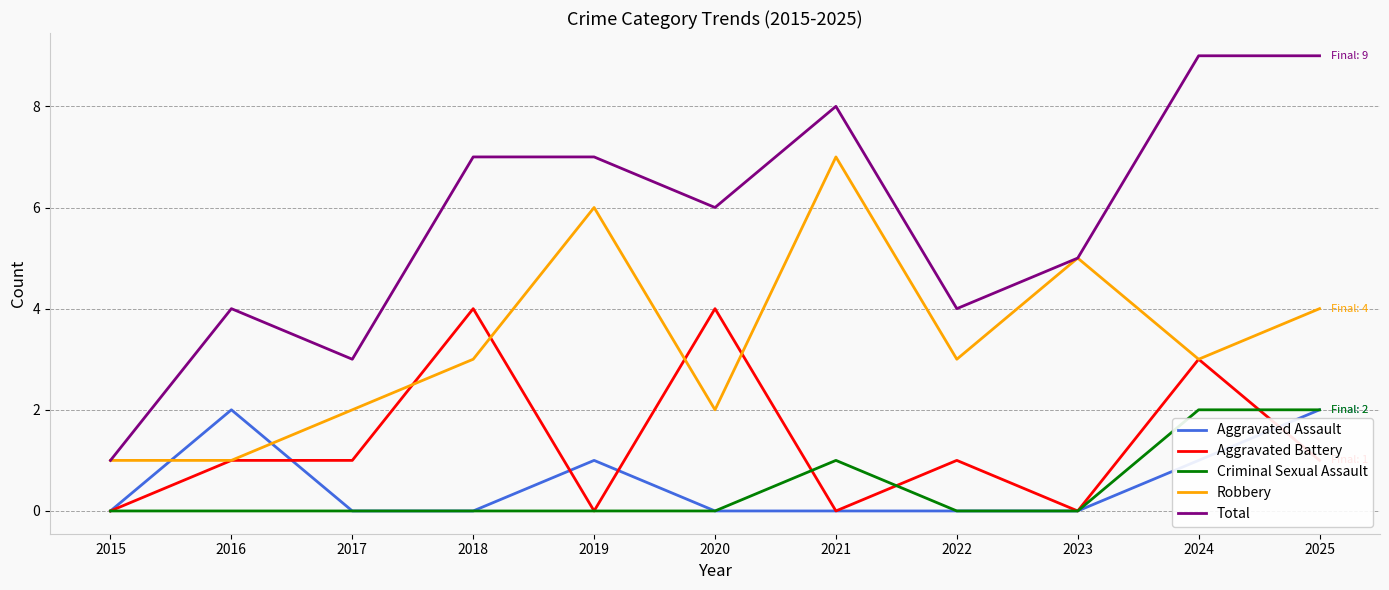

True or false: Robbery has a value of 1 at 2020.

False